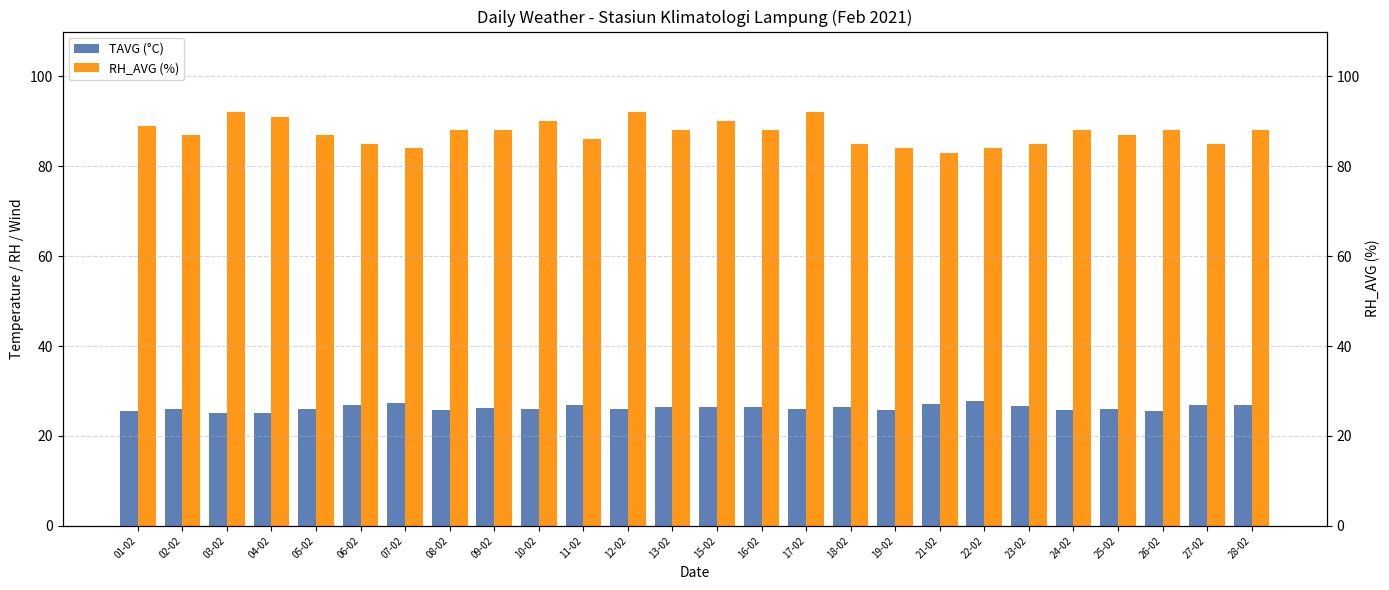

What is the minimum value for RH_AVG (%)?

83.0